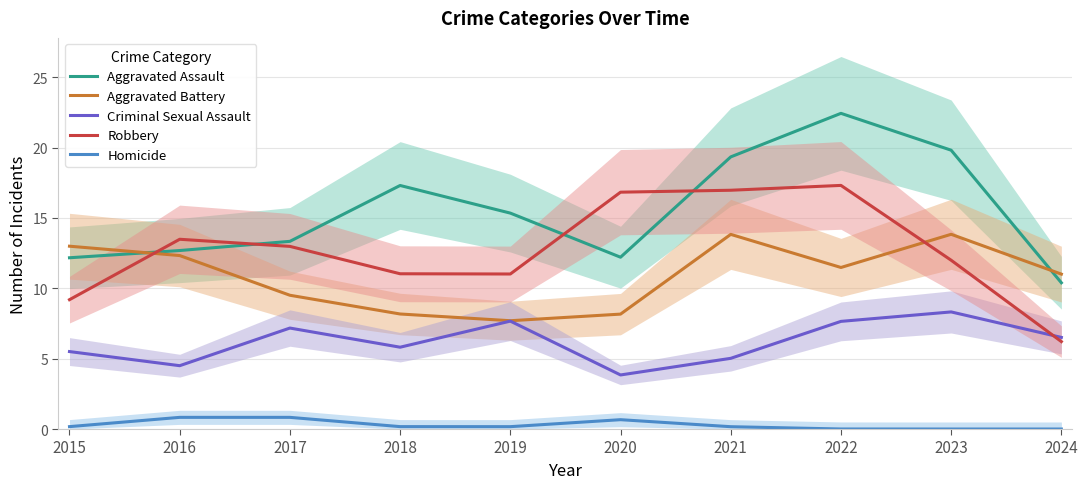

Is the value of Robbery at 2017 greater than the value of Criminal Sexual Assault at 2020?

Yes